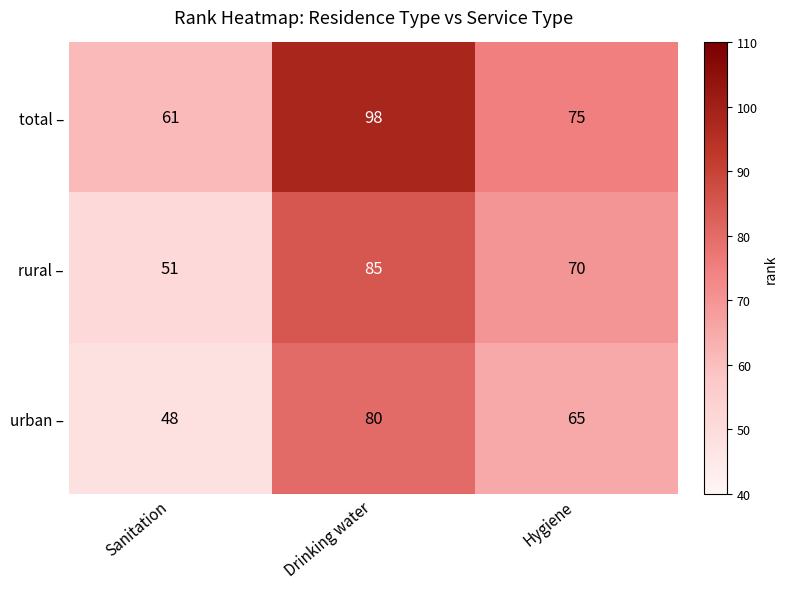

Reading left to right, what are all the values shown in this chart?

total –: Sanitation=61	Drinking water=98	Hygiene=75
rural –: Sanitation=51	Drinking water=85	Hygiene=70
urban –: Sanitation=48	Drinking water=80	Hygiene=65